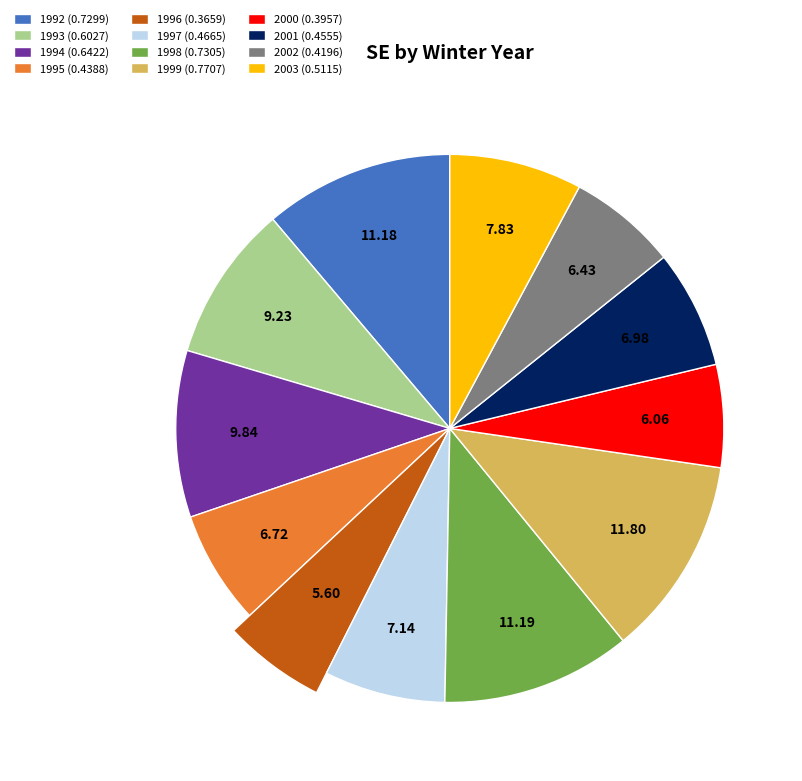

What percentage is NOT represented by 1999?

88.2%